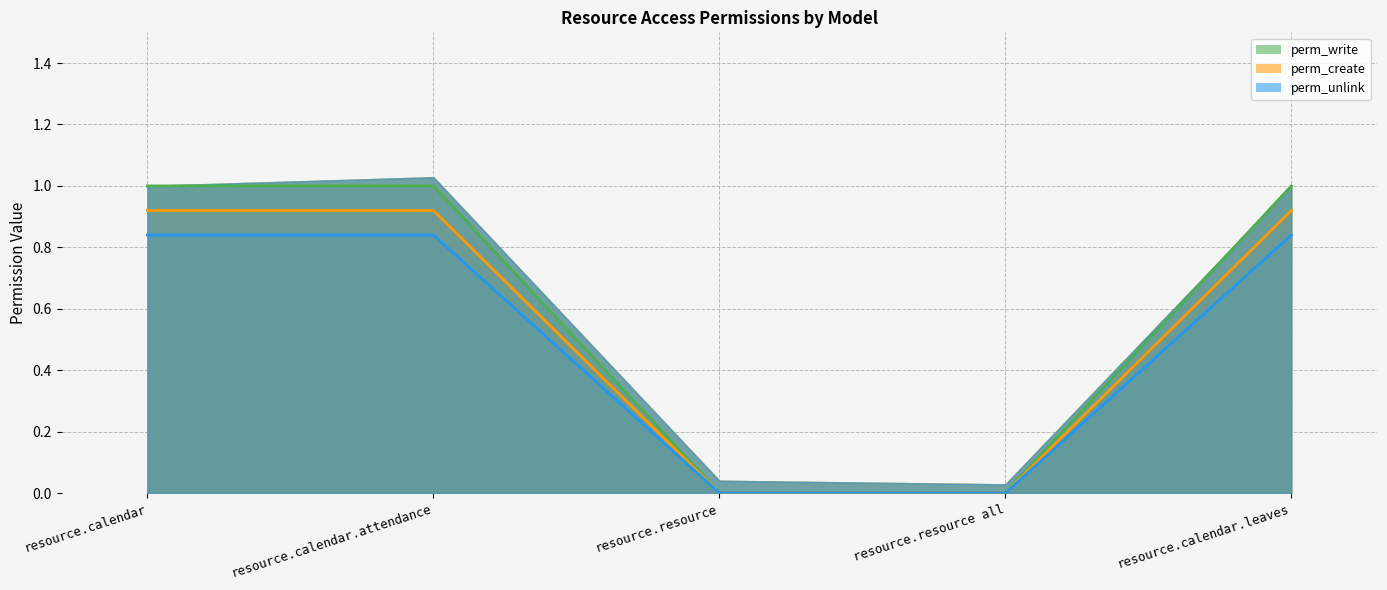

True or false: perm_create and perm_write intersect in this chart.

False